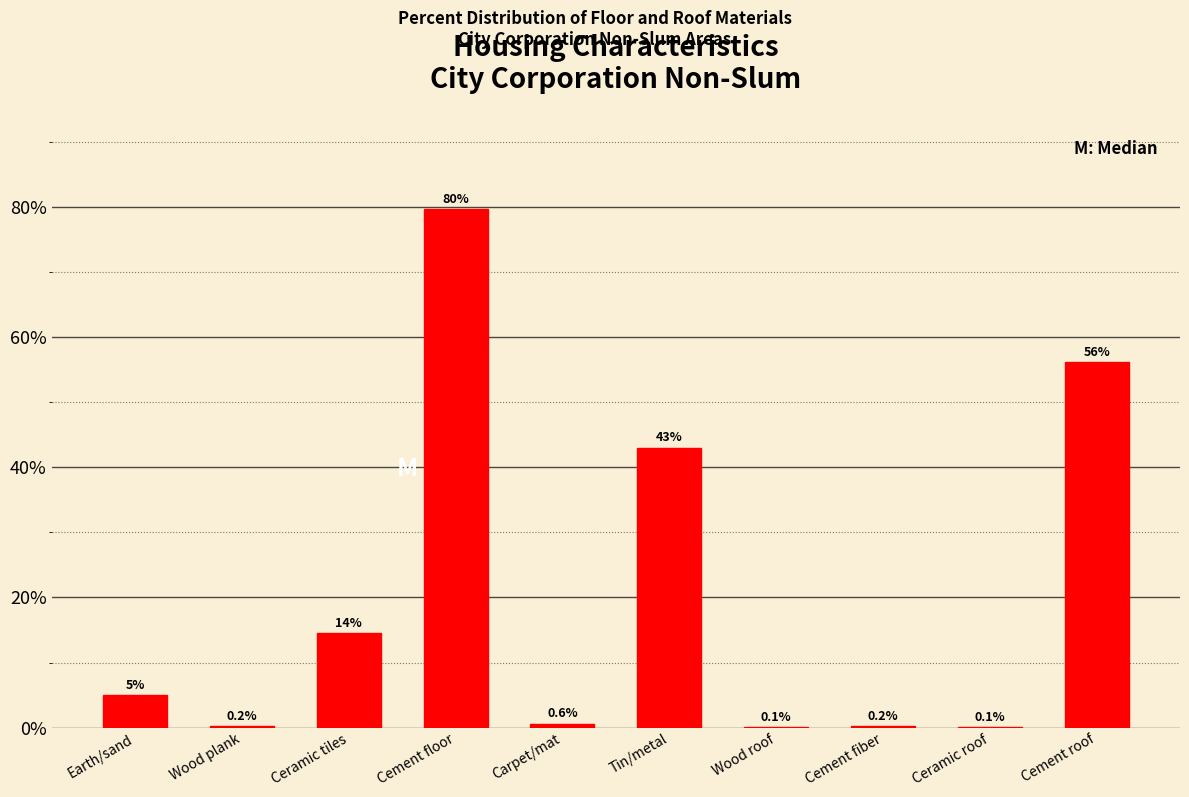

Reading right to left, list all the values displayed in this chart.

Cement roof=56.1	Ceramic roof=0.1	Cement fiber=0.2	Wood roof=0.1	Tin/metal=43.0	Carpet/mat=0.6	Cement floor=79.6	Ceramic tiles=14.5	Wood plank=0.2	Earth/sand=5.0